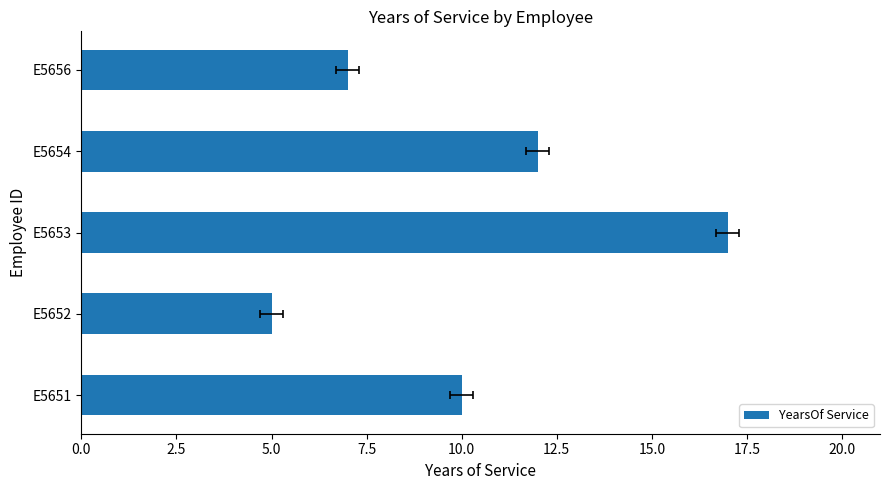

How many series are shown in this chart?

1